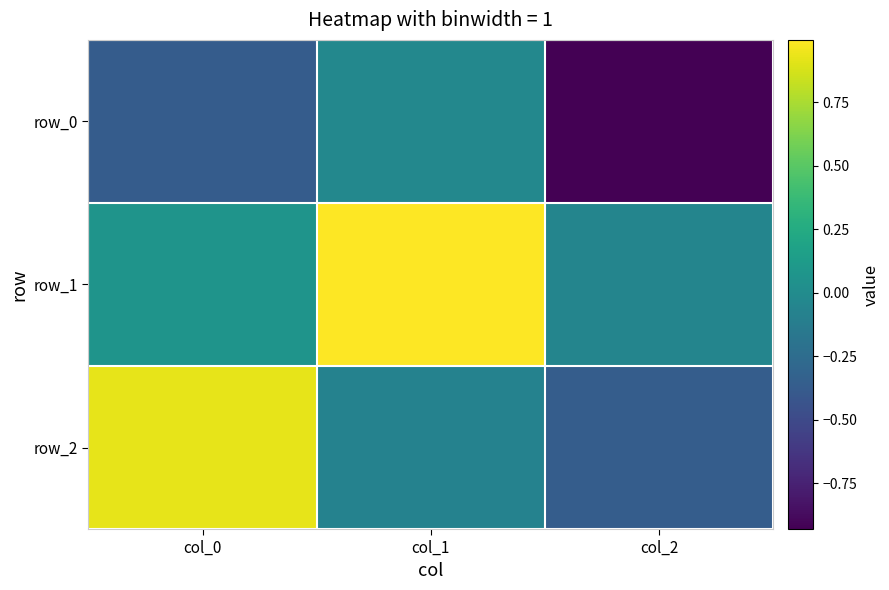

Count the number of categories in the chart.

3